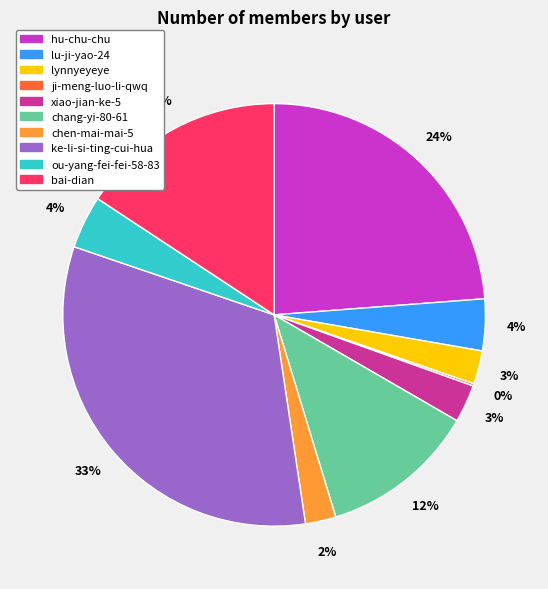

Is there any slice that represents more than half of the pie?

No